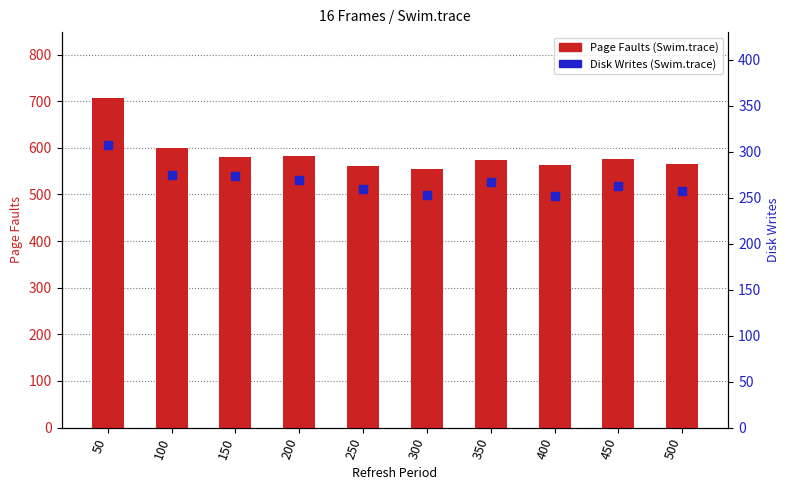

What is the total value across all series at 500?

822